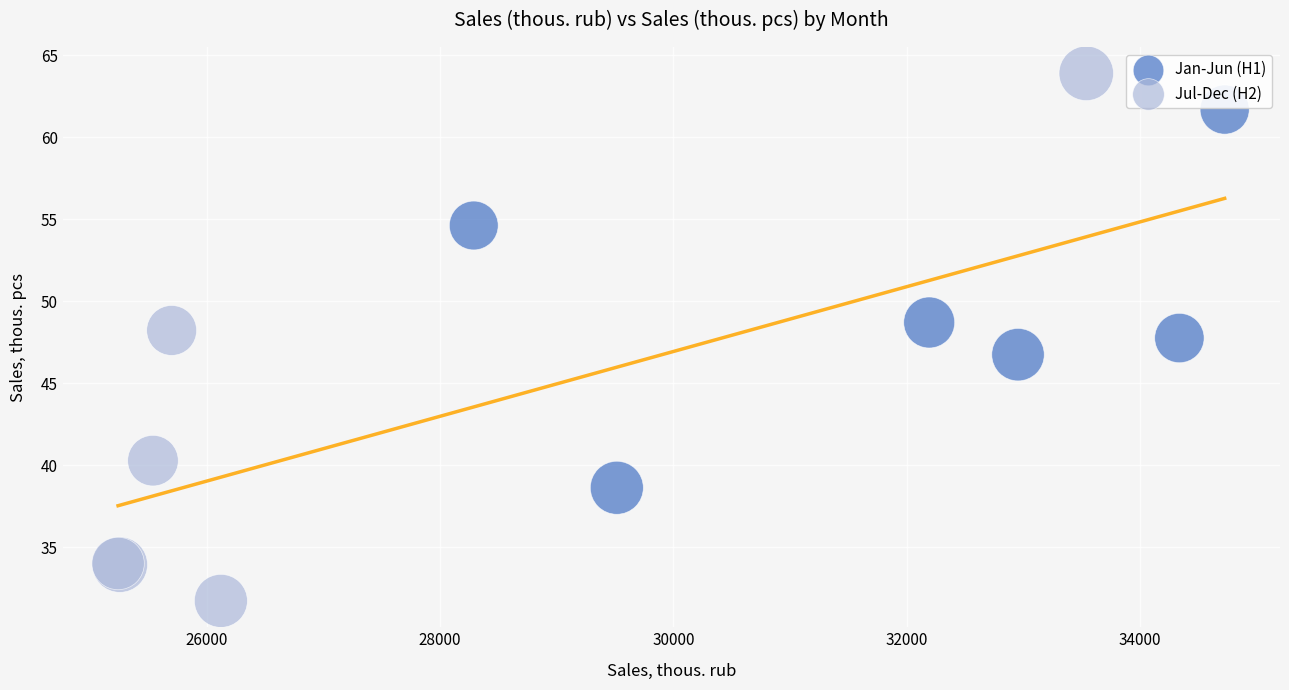

Which series contains the lowest Y value?

Jul-Dec (H2)